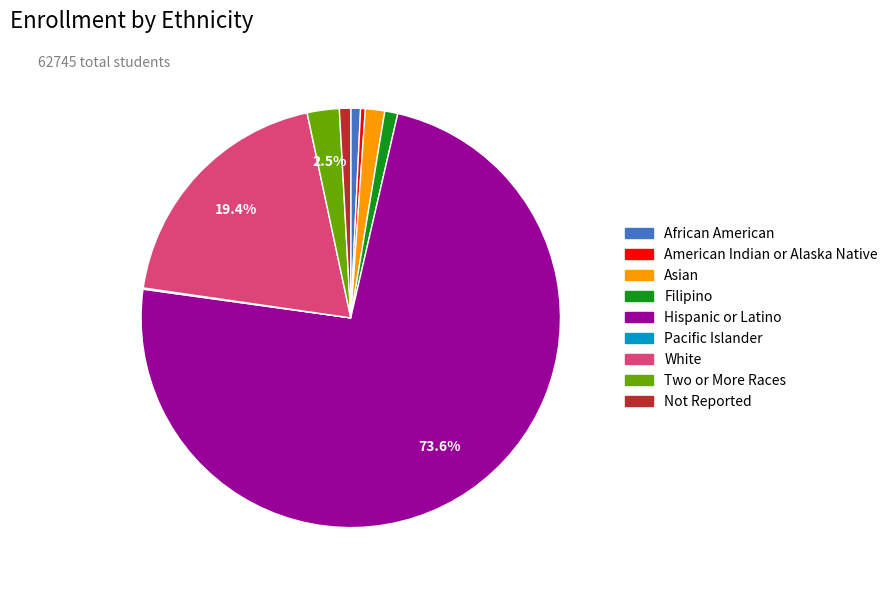

Which slice represents more than half of the pie?

Hispanic or Latino